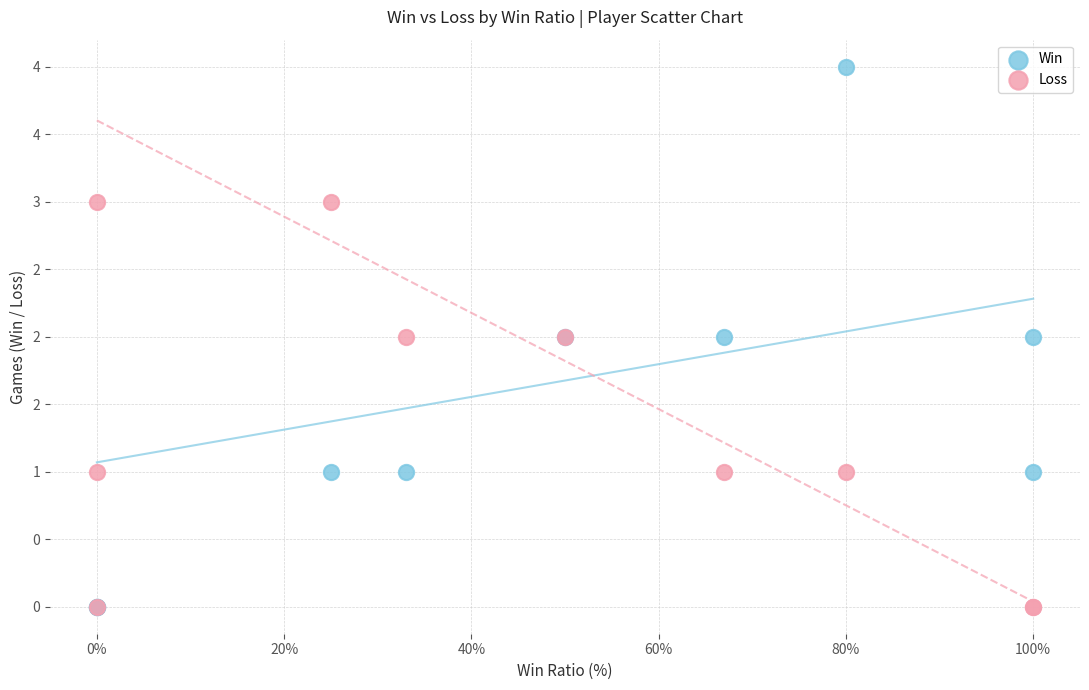

What are all the series names shown in the legend?

Win, Loss